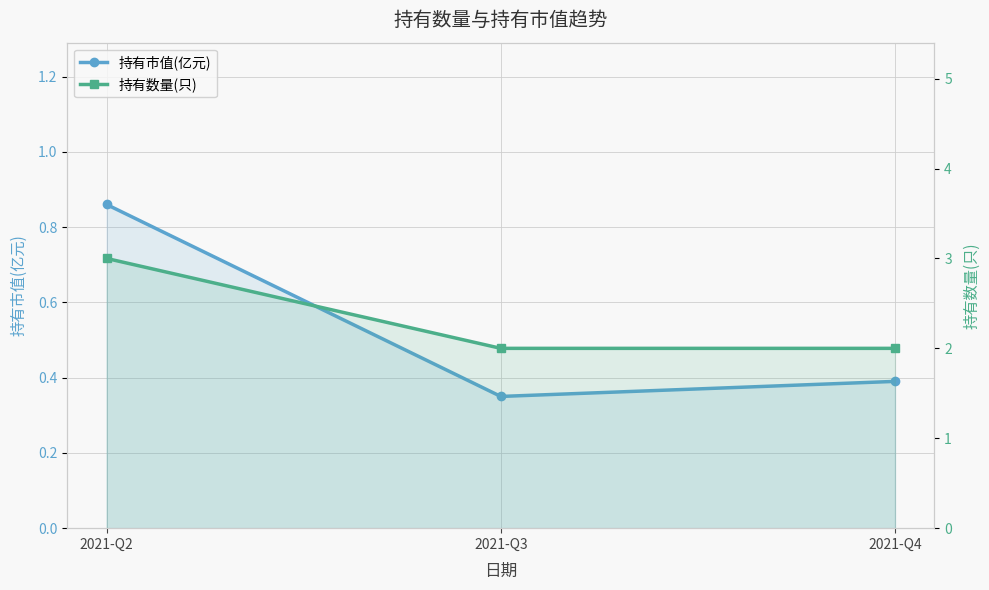

Where is 持有数量(只) nearest to the value 2?

2021-Q3